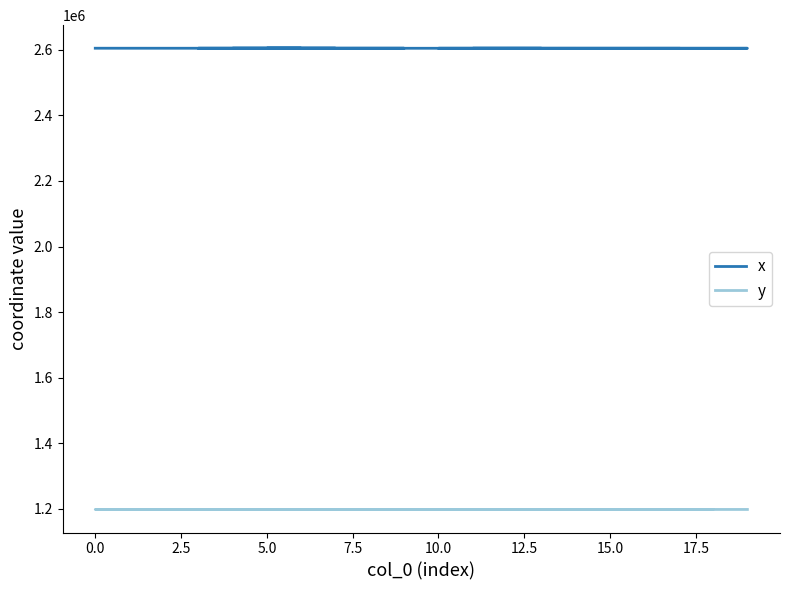

True or false: y and x intersect in this chart.

False